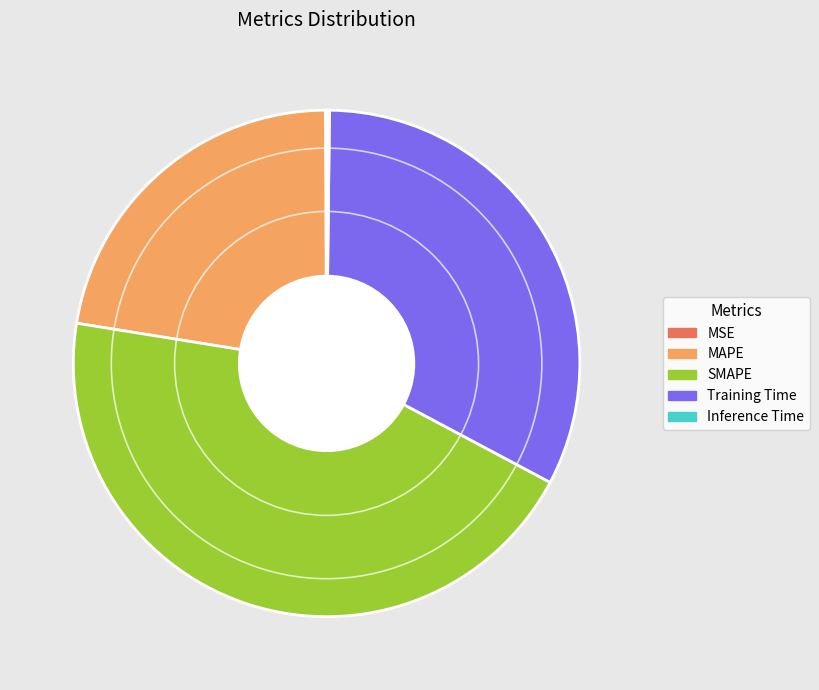

What is the ratio of the value at MAPE to the value at Training Time?

0.7